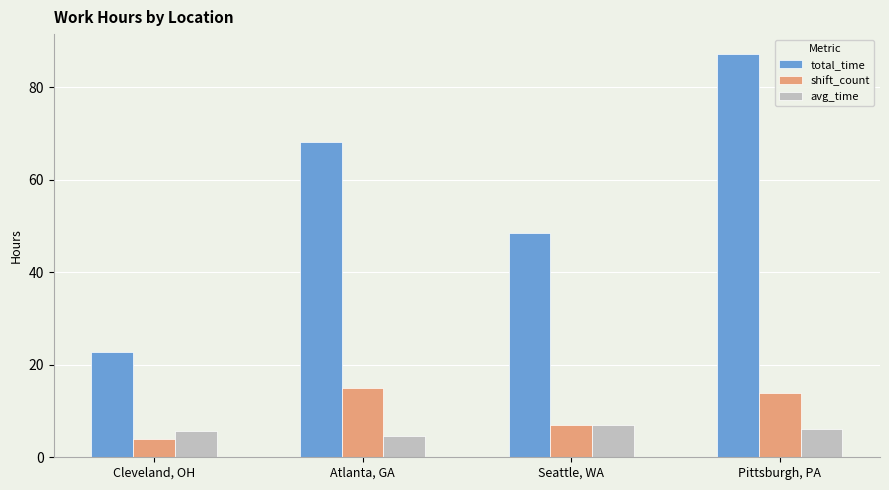

The value of total_time at Cleveland, OH is 38.7. True or false?

False